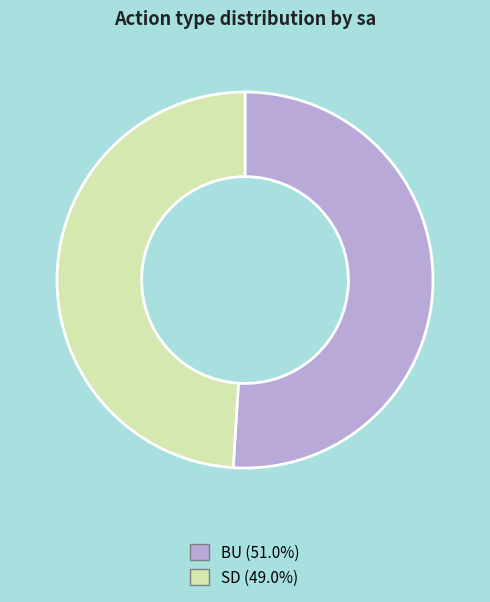

Is it true that BU is 40% of the pie?

False